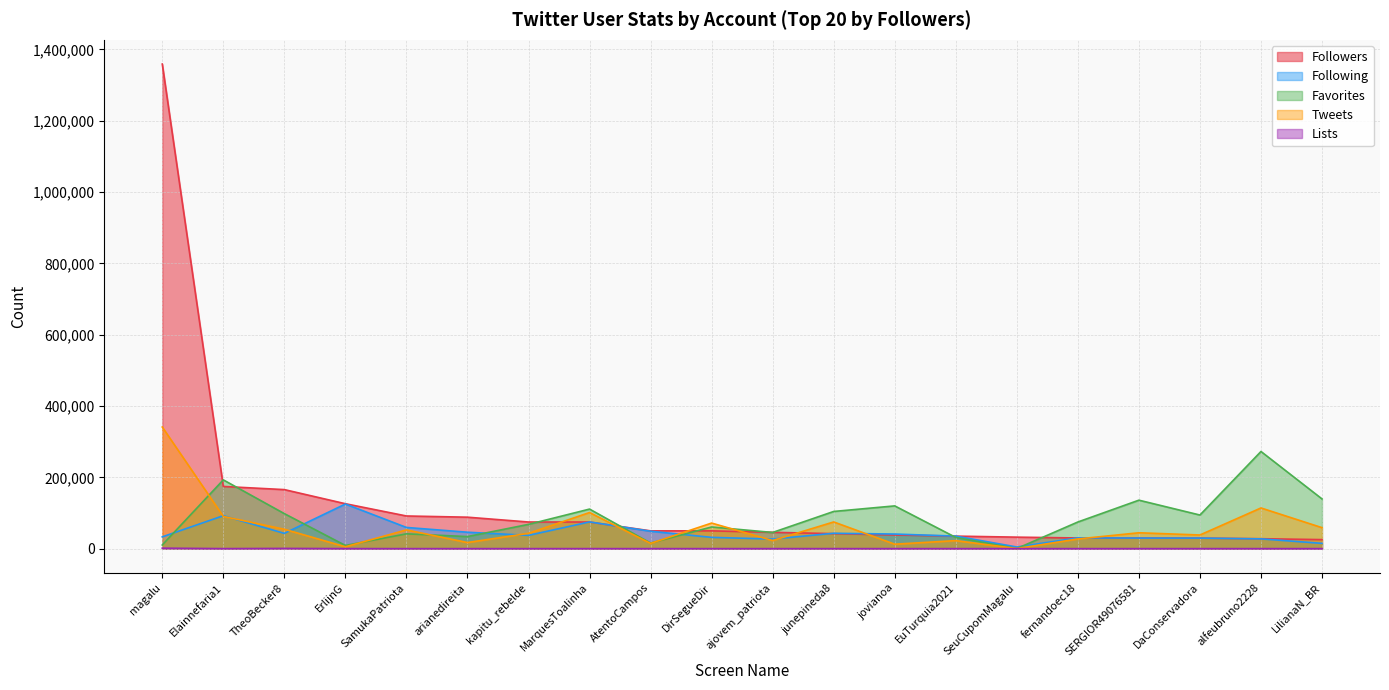

How many distinct data groups are displayed?

5